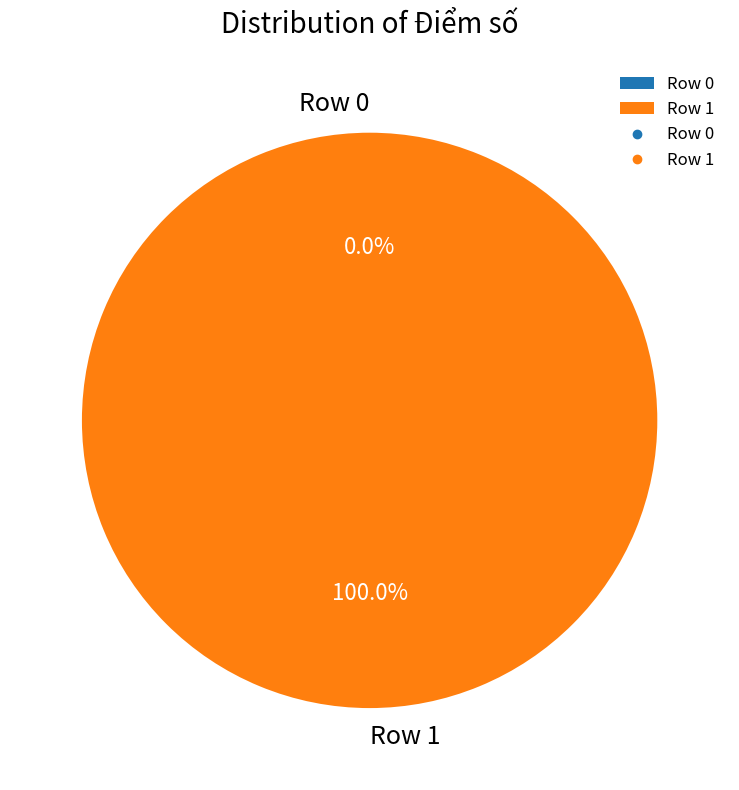

To the nearest percent, what is the average slice percentage?

50%